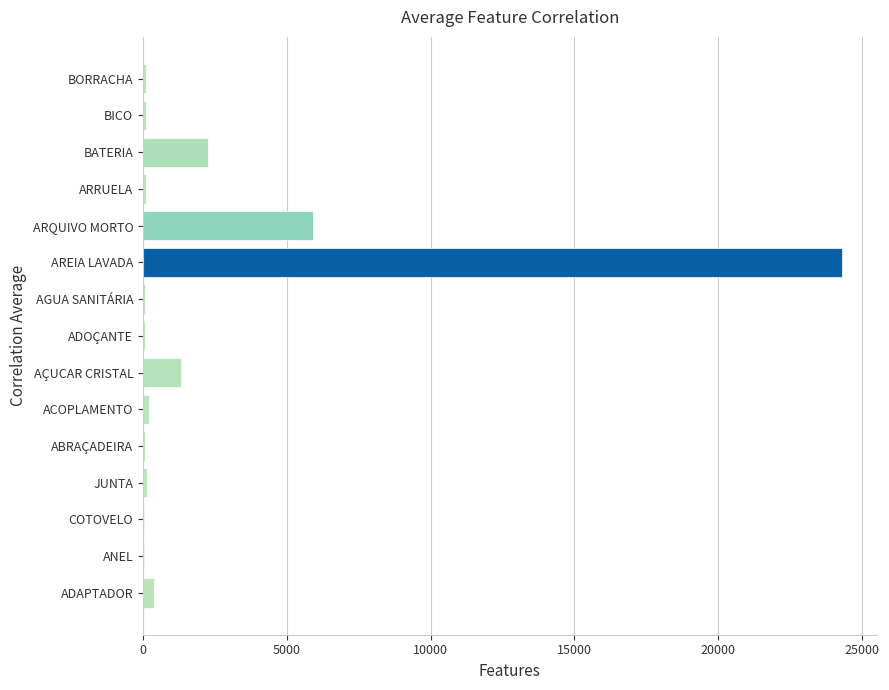

What is the maximum value shown in the chart?

24298.9